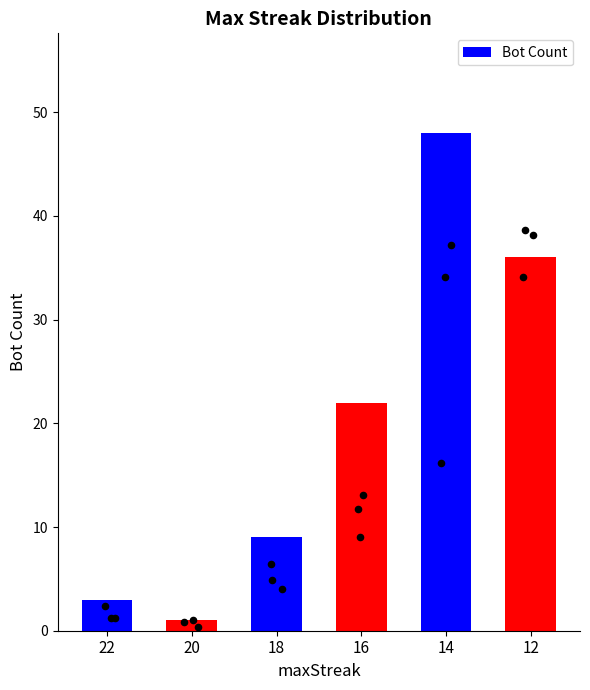

What is the change in value from 18 to 14?

+39